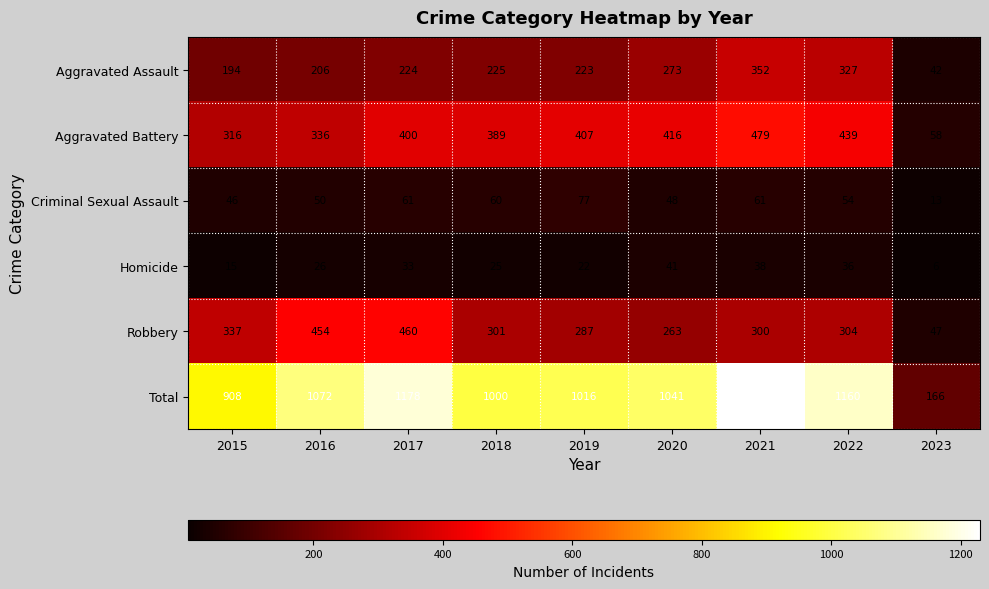

Rank the series at 2023 from lowest to highest value.

Homicide, Criminal Sexual Assault, Aggravated Assault, Robbery, Aggravated Battery, Total